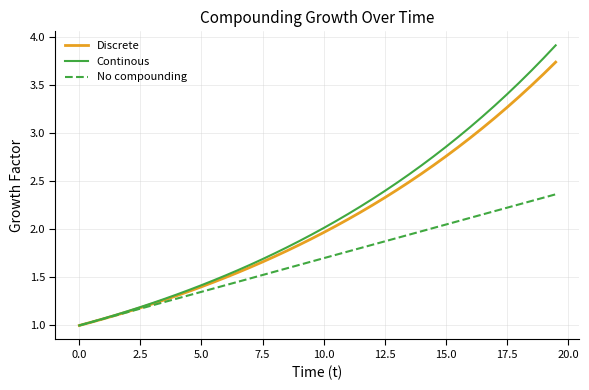

What is the sum of all No compounding values?

67.3